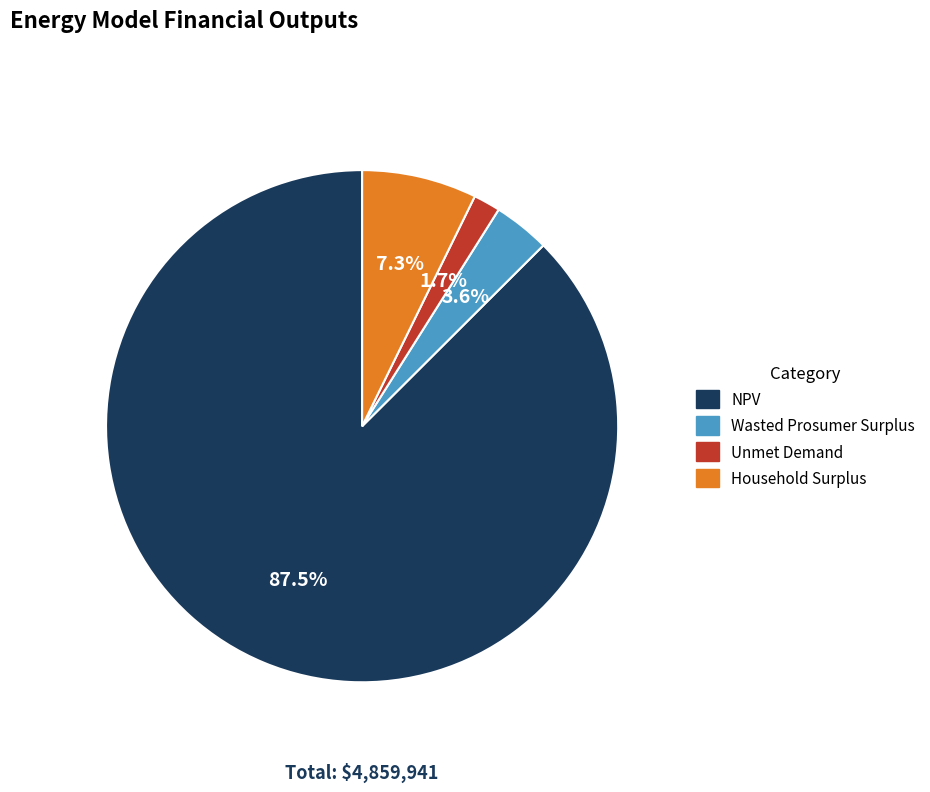

To the nearest percent, what is the combined percentage of Household Surplus and NPV?

95%